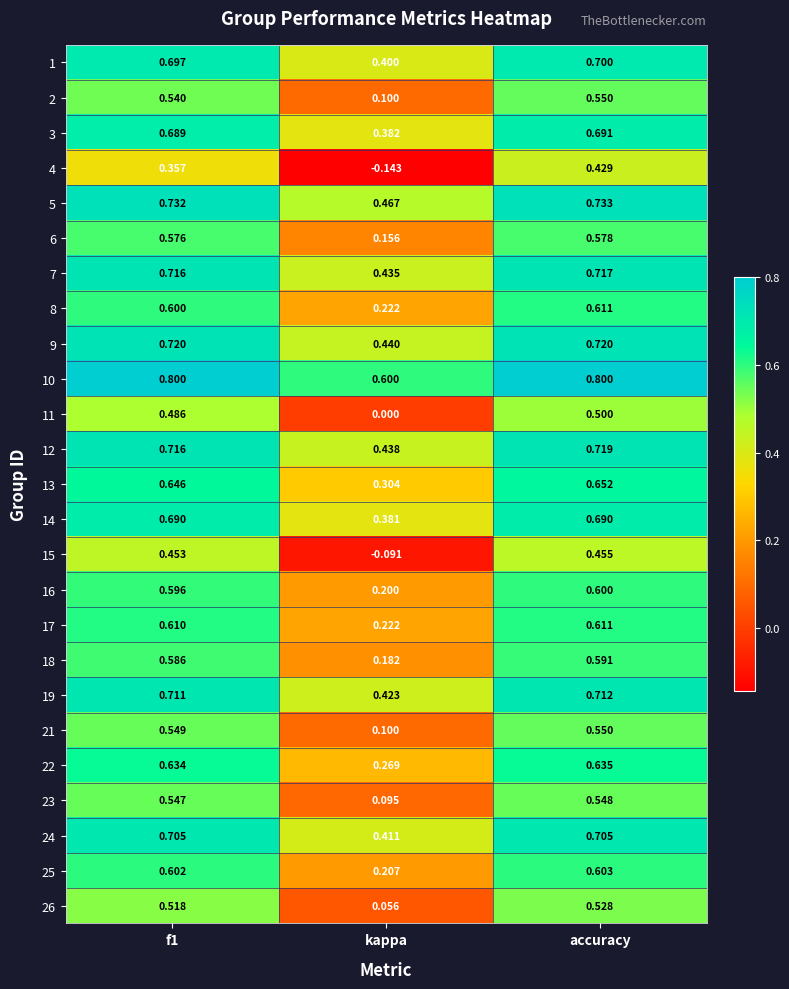

Which series has the largest total across all categories?

10